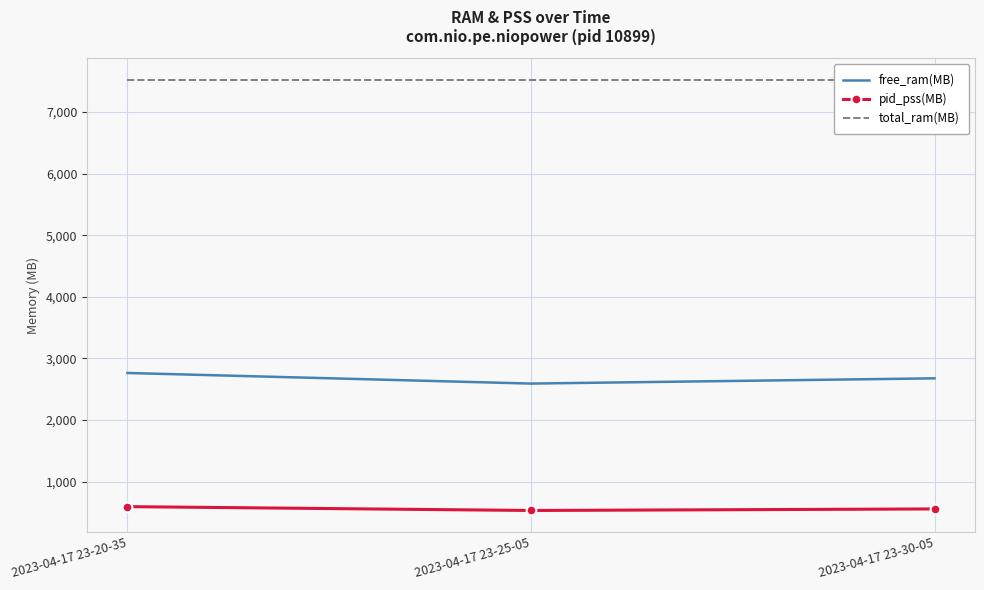

What is the difference between the free_ram(MB) values at 2023-04-17 23-20-35 and 2023-04-17 23-25-05?

172.1